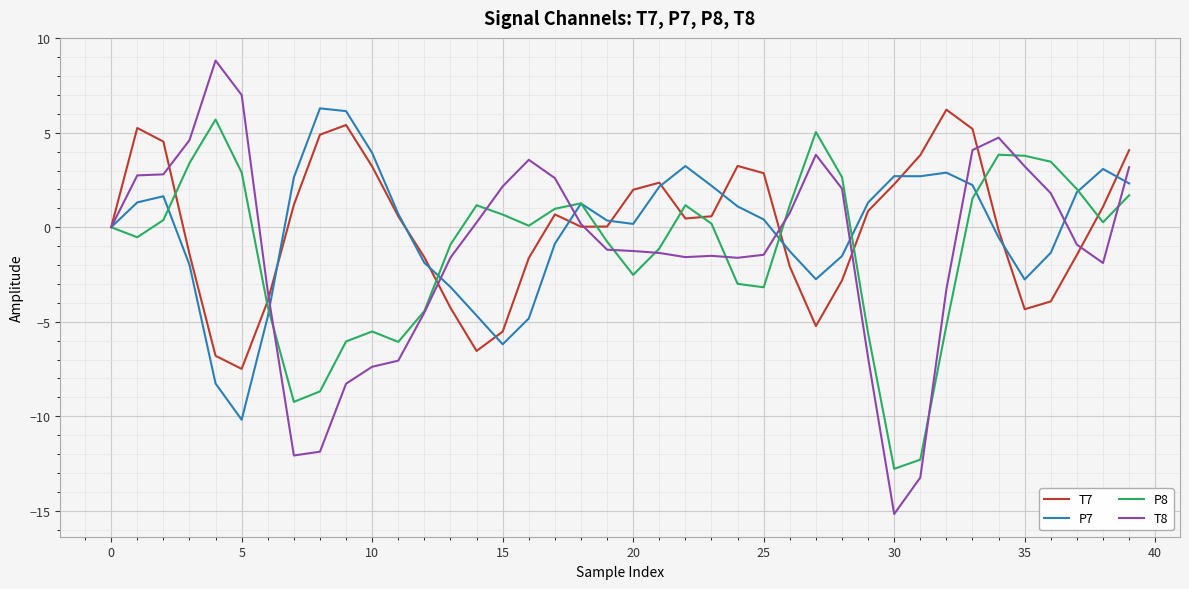

What is the lowest value of the P7 series?

-10.2